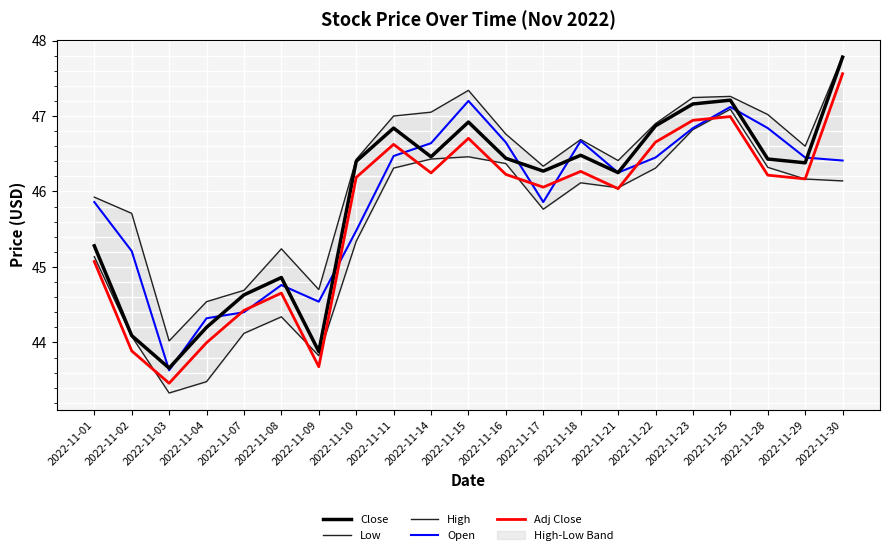

In Adj Close, how many points are lower than both neighbors (excluding endpoints)?

6